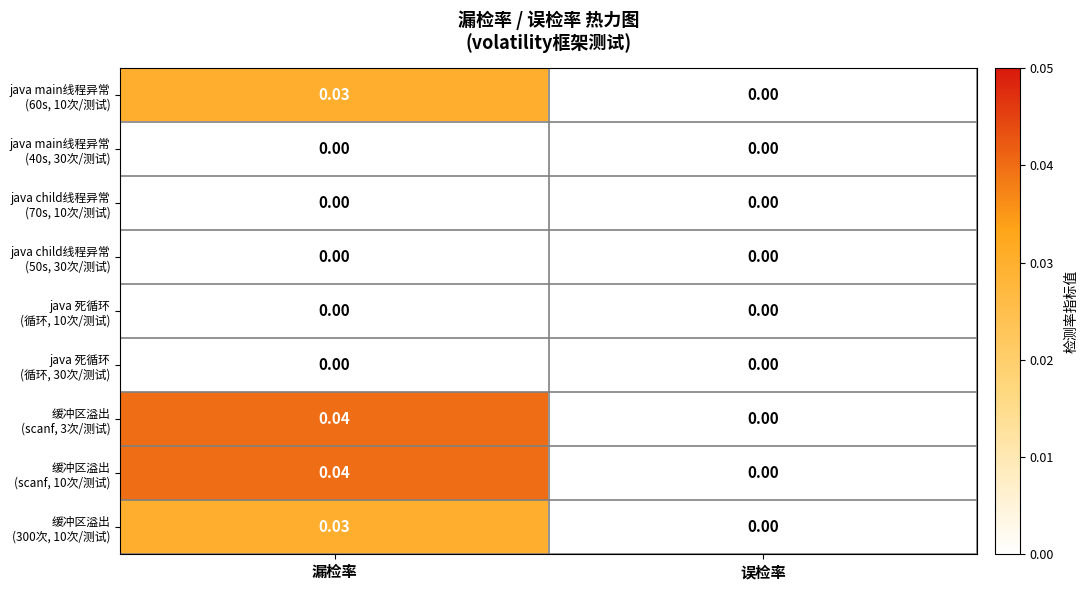

At which category is the sum across all series the highest?

漏检率